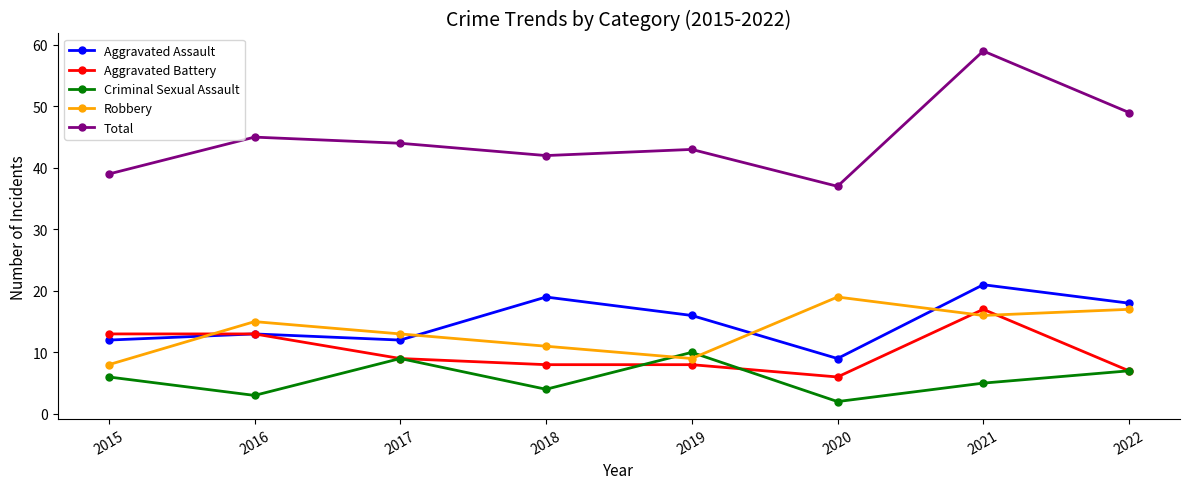

List the series in order of their peak value, lowest first.

Criminal Sexual Assault, Aggravated Battery, Robbery, Aggravated Assault, Total